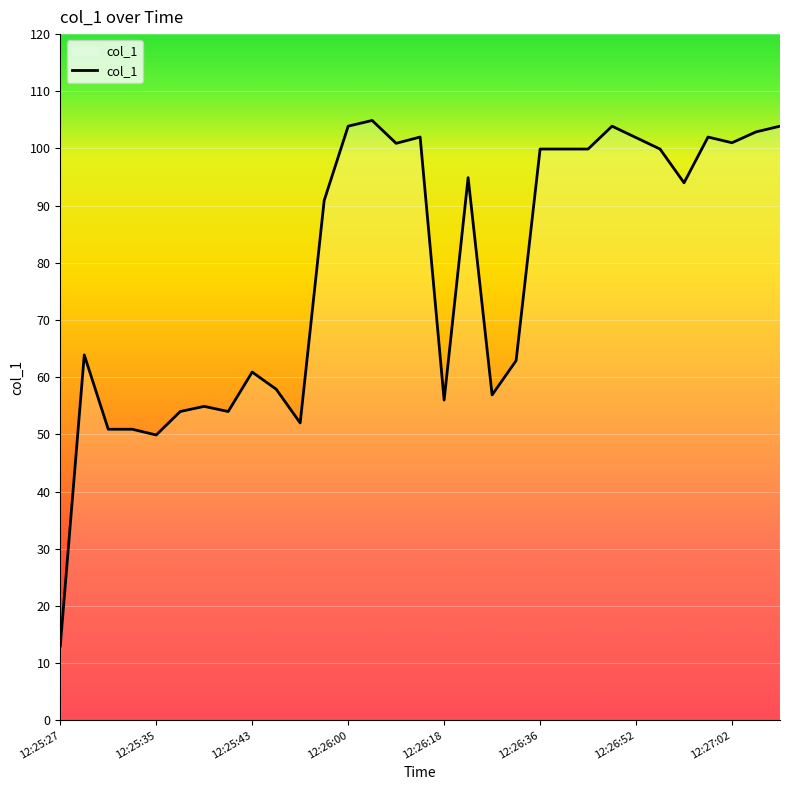

What is the maximum value shown in the chart?

104.9